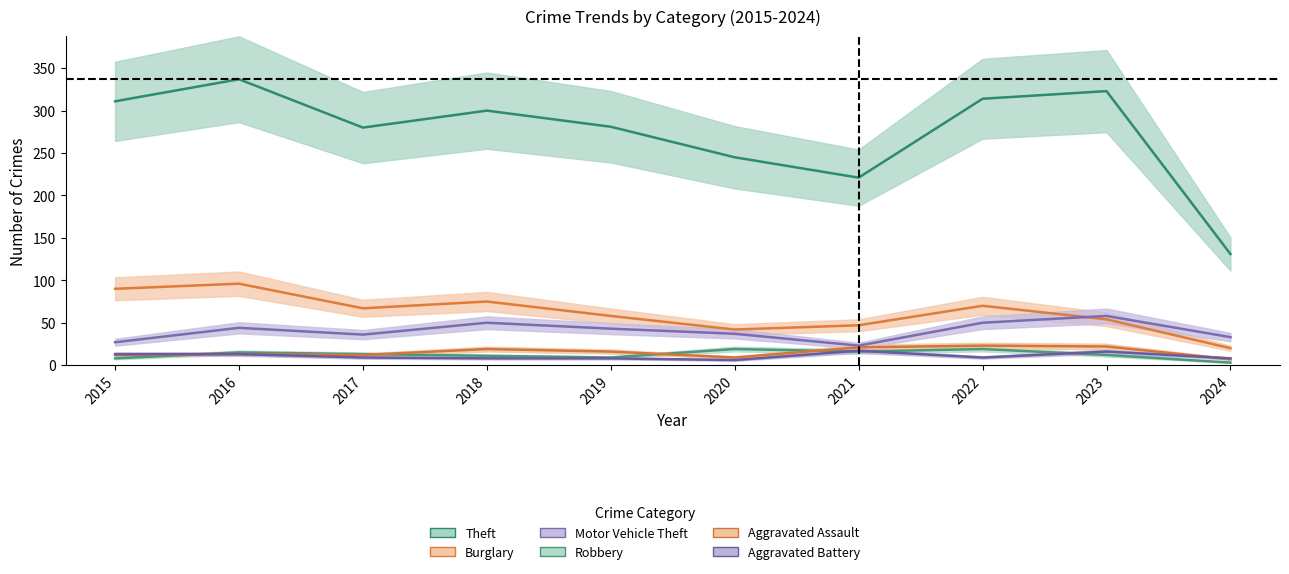

True or false: Aggravated Assault and Robbery intersect in this chart.

True